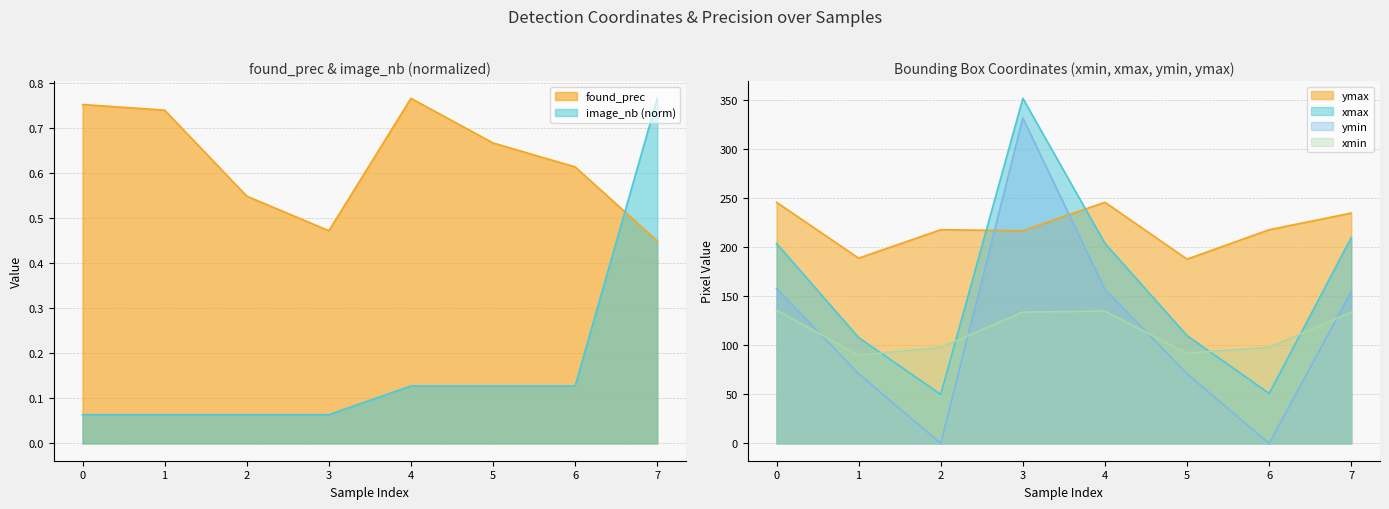

Read the xmax value at 3.

352.0